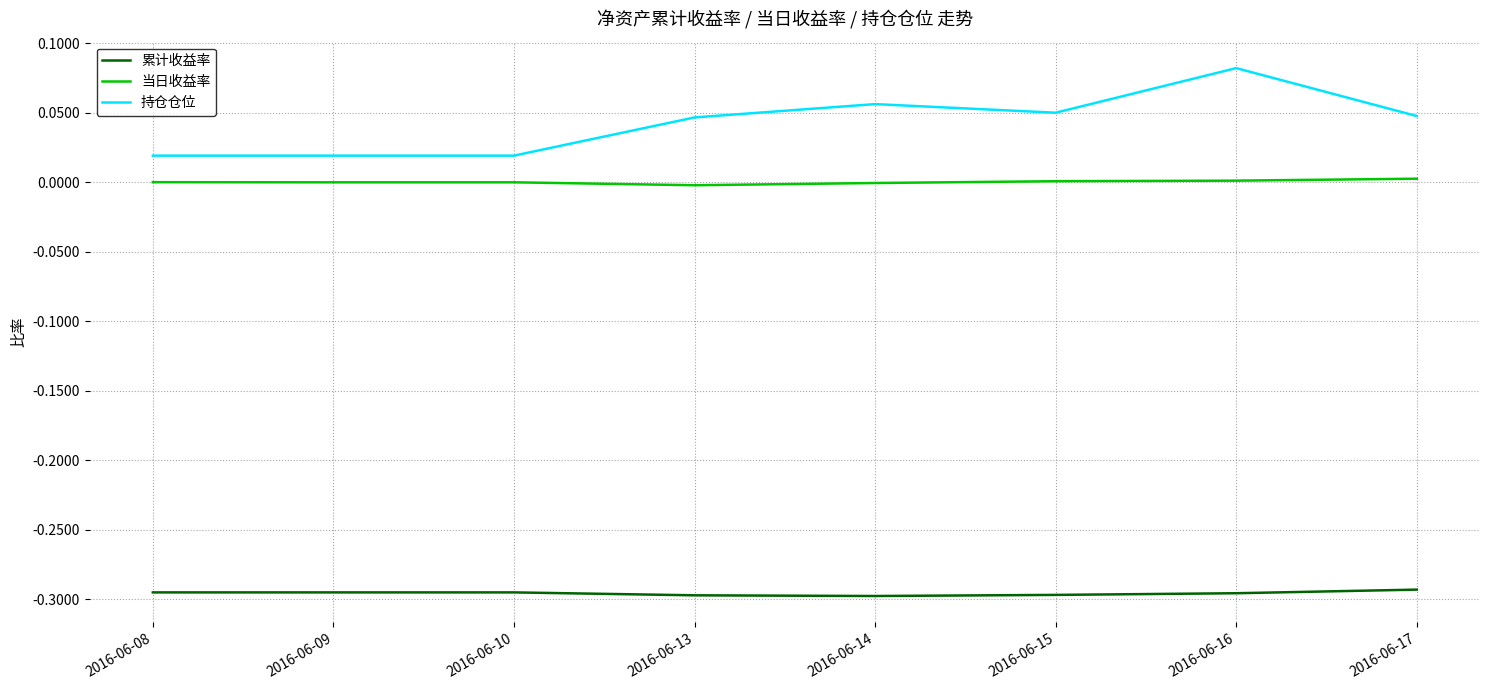

Is it true that 累计收益率 equals -0.3 at 2016-06-16?

True